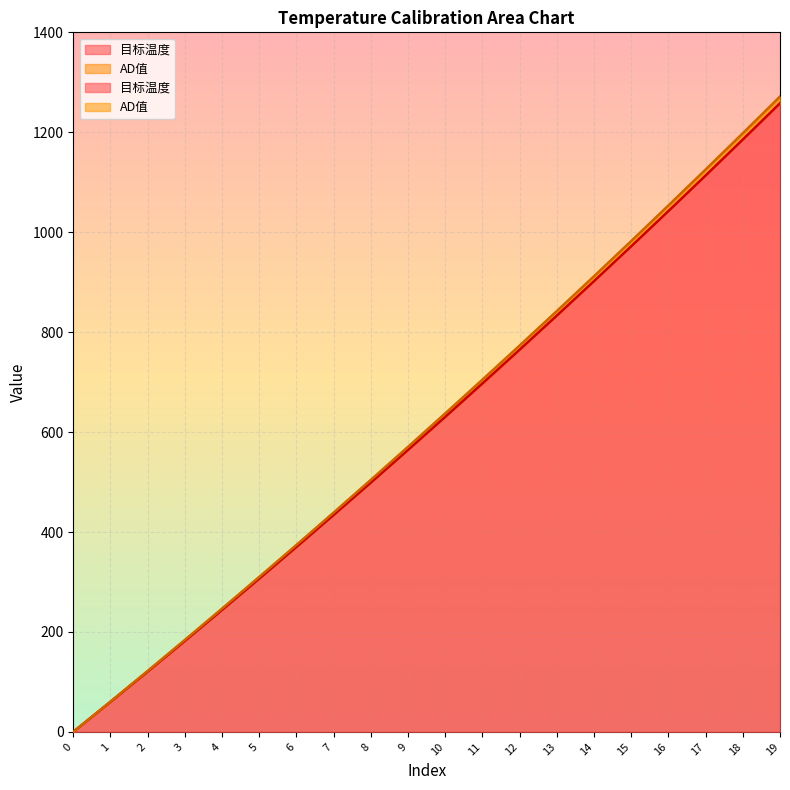

What is the difference between the highest and lowest values at 9?

6.1